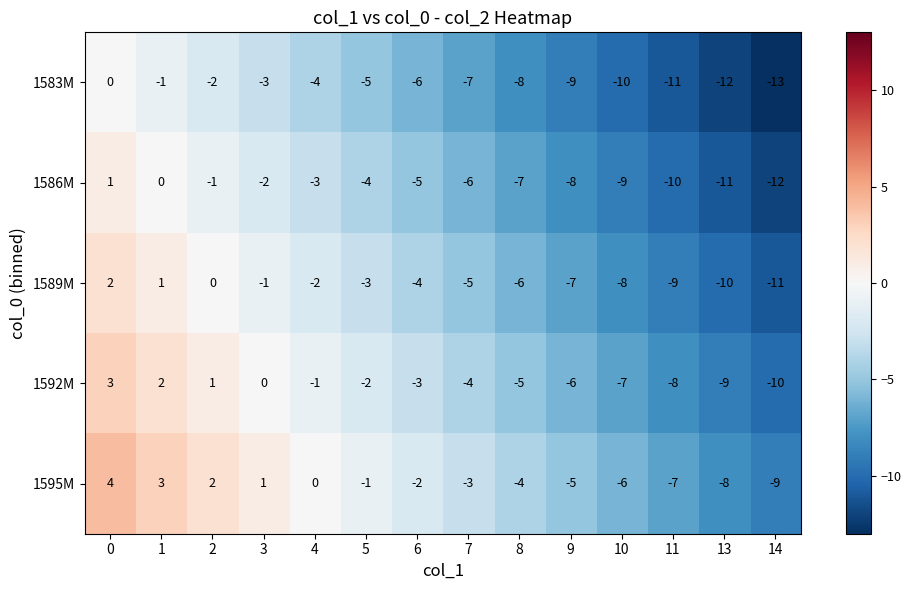

Is it true that 1583M equals -3 at 10?

False